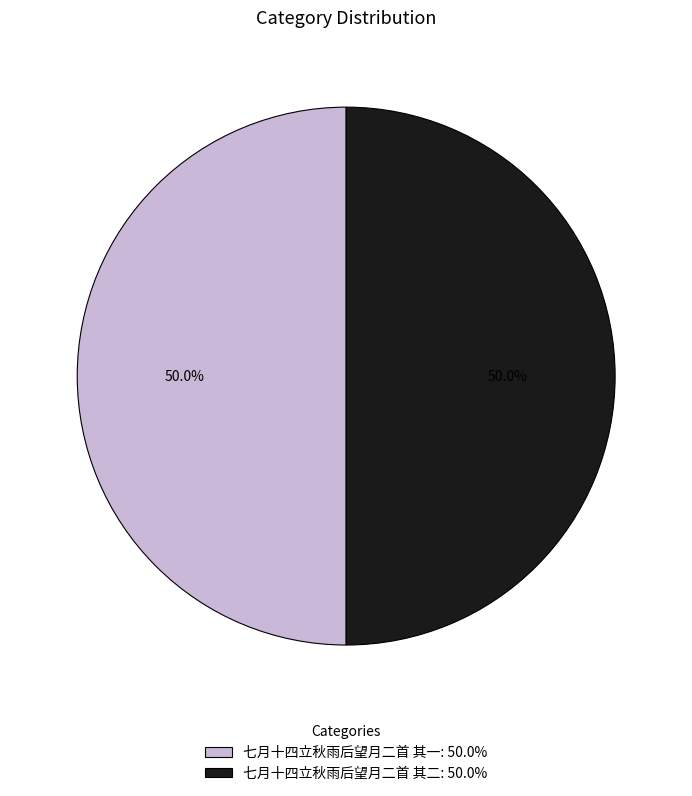

Combined, what portion of the pie is 七月十四立秋雨后望月二首 其二: 50.0% and 七月十四立秋雨后望月二首 其一: 50.0%?

100.0%